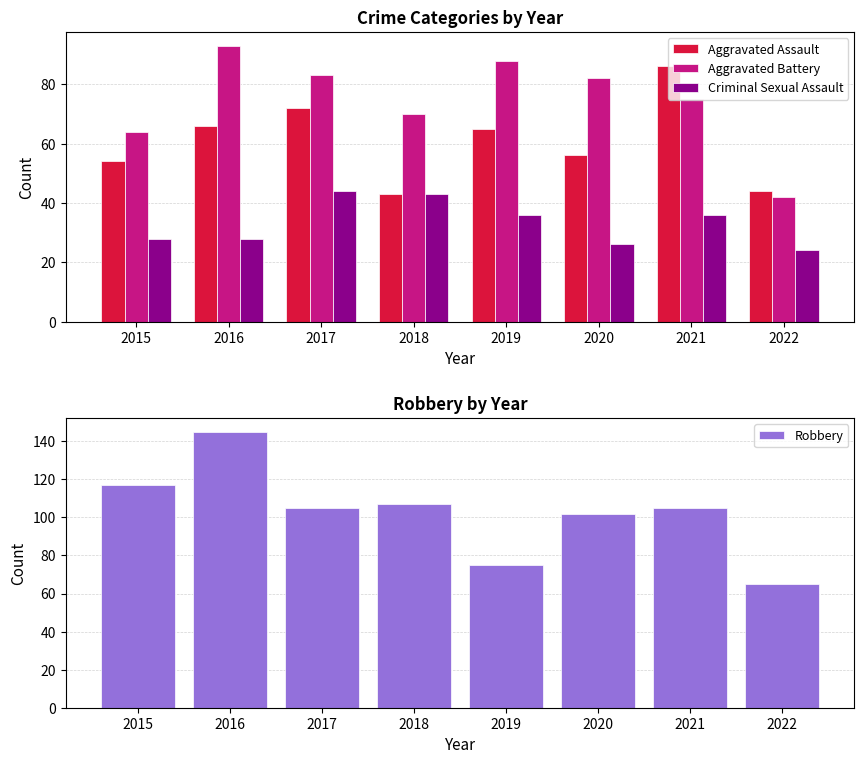

The Criminal Sexual Assault series shows 41 at 2020. True or false?

False